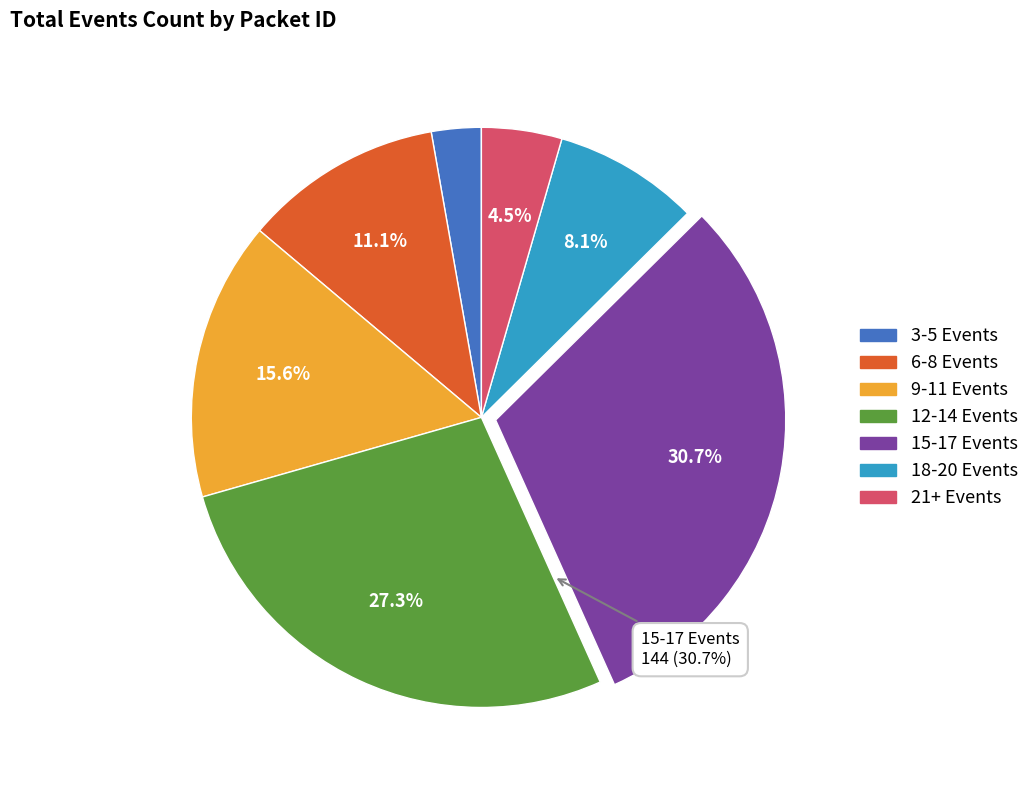

Is there a majority slice in this chart?

No